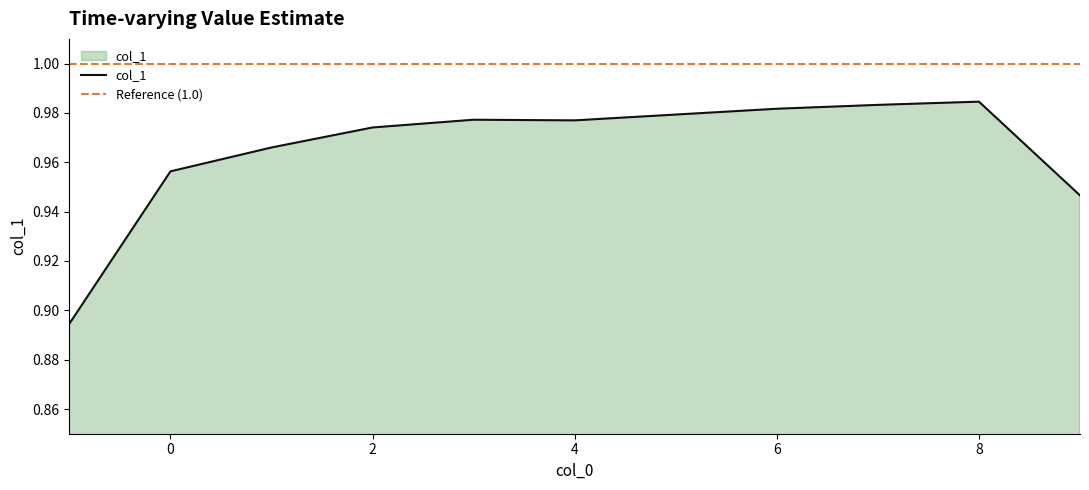

What is the greatest value displayed?

1.0